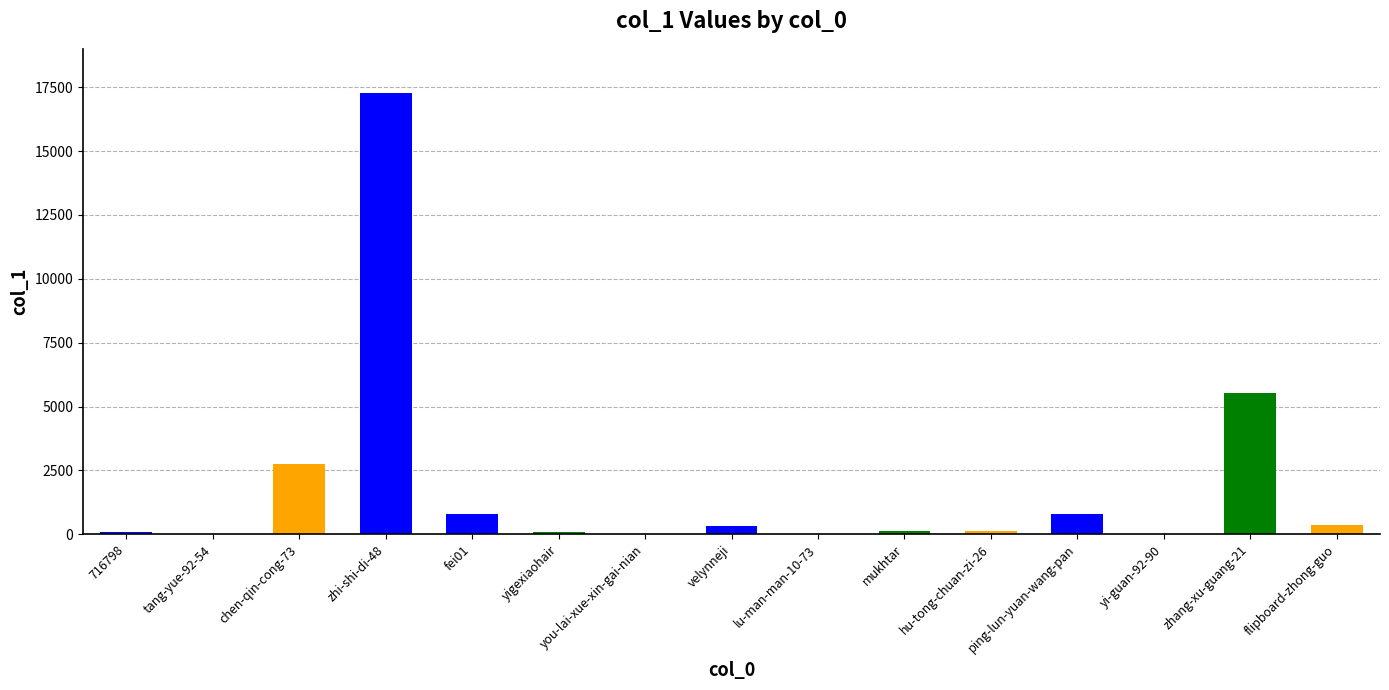

Count the number of categories in the chart.

15